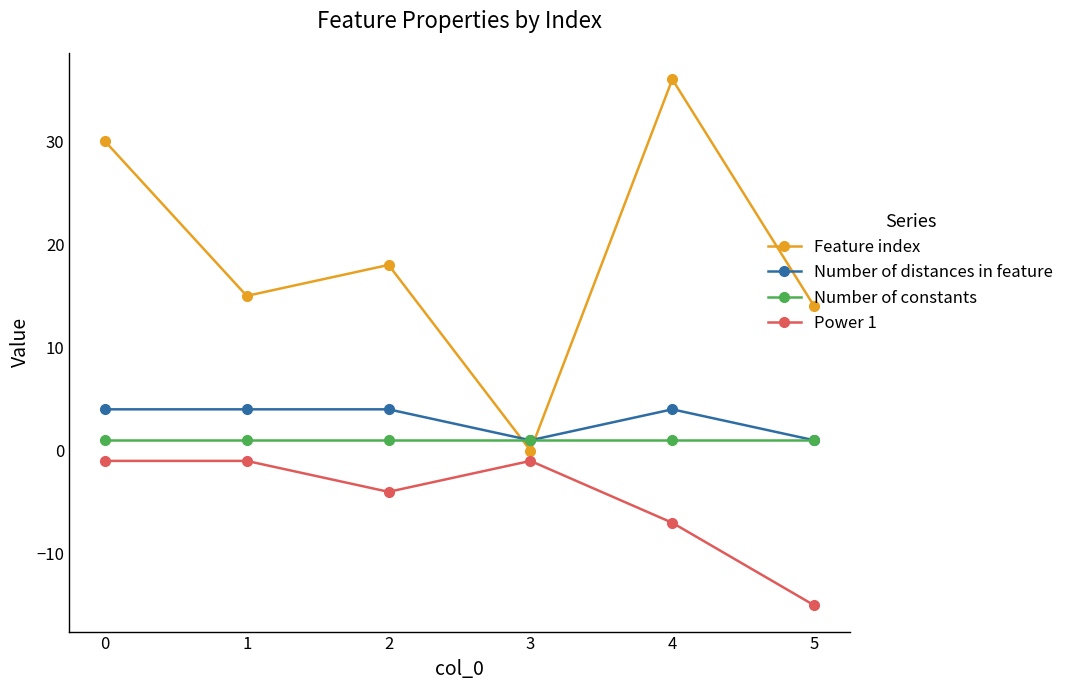

True or false: Number of constants and Power 1 cross at least once.

False